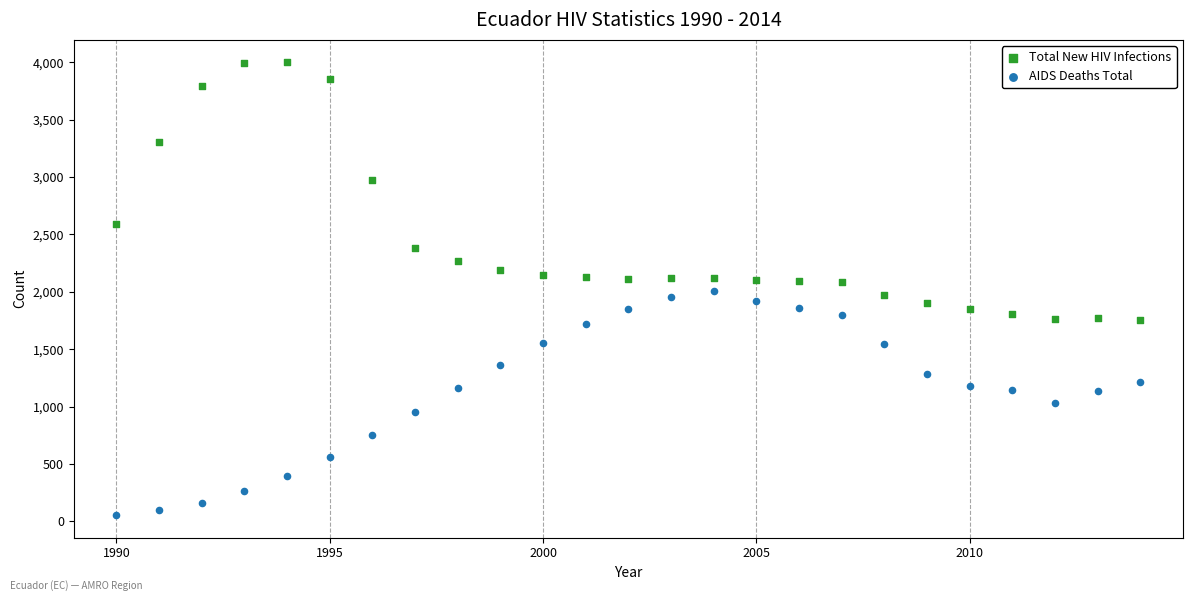

What is the X range (max minus min) for the scatter plot?

24